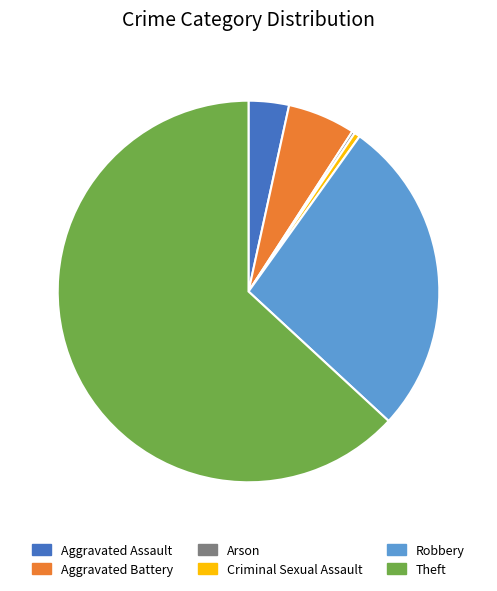

What percentage do Aggravated Battery and Criminal Sexual Assault together represent?

6.2%